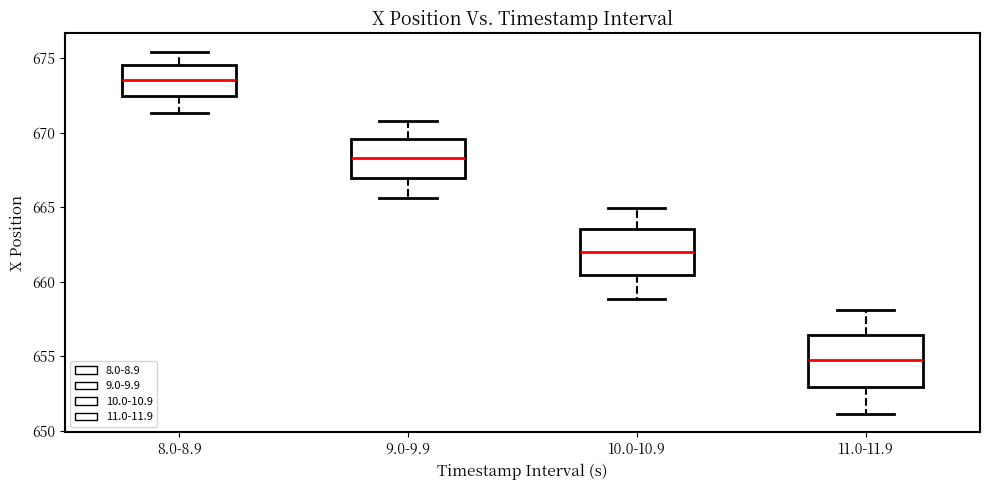

Which box's median line is the lowest?

11.0-11.9